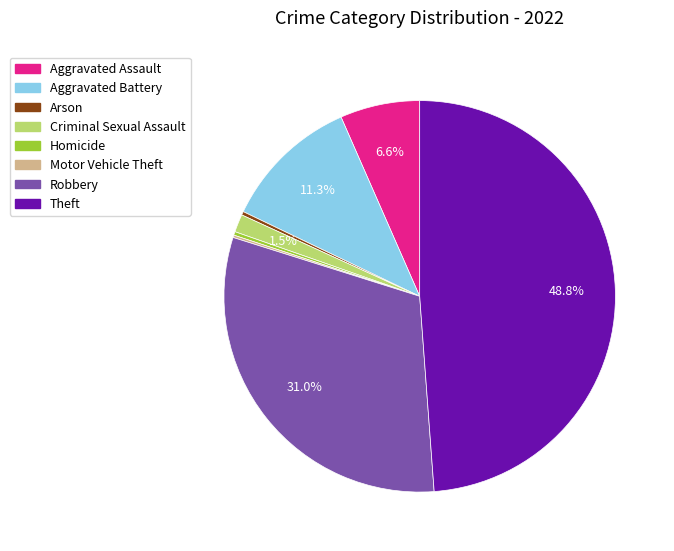

To the nearest percent, what is the combined percentage of Aggravated Assault and Arson?

7%